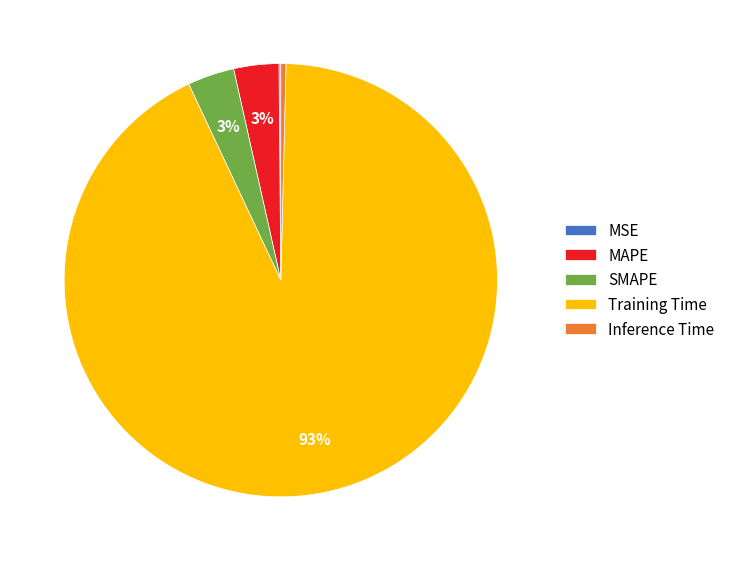

The Training Time slice represents 93% of the pie. True or false?

True